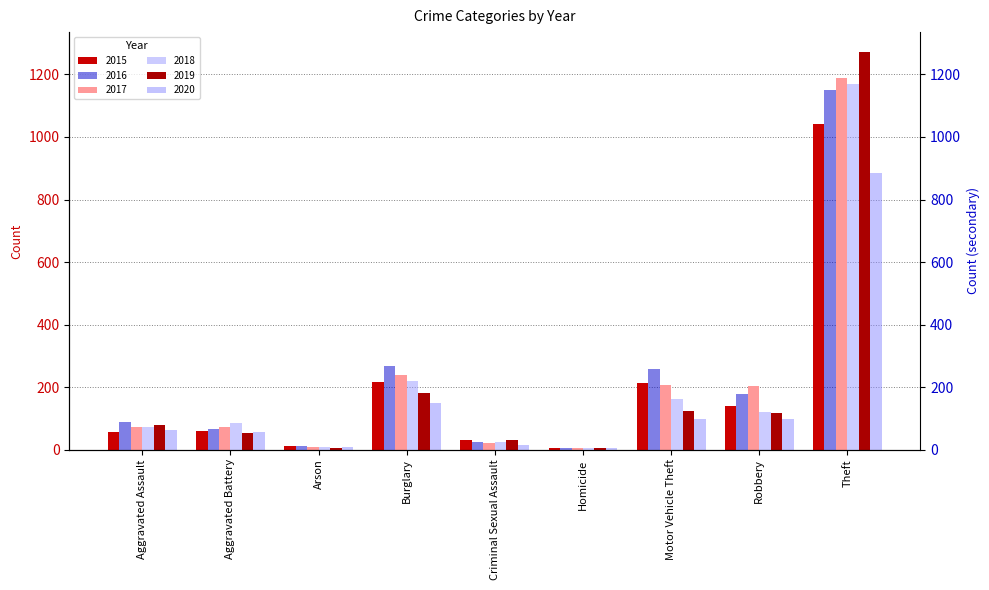

How many bars are there in total?

54